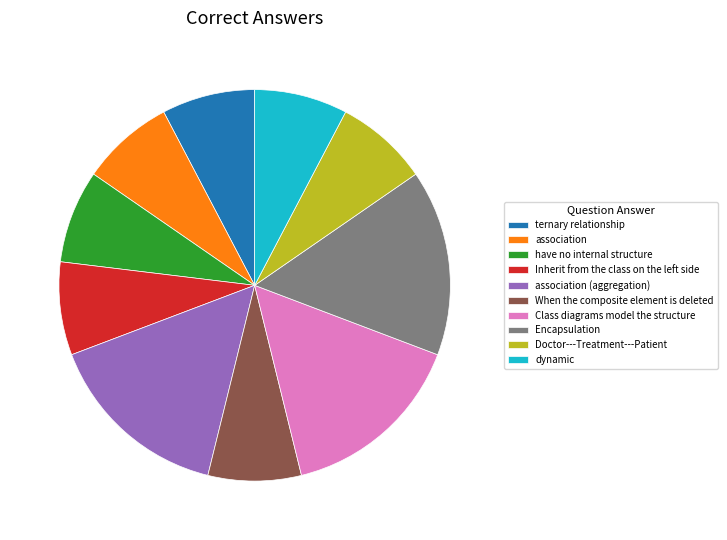

The Encapsulation slice represents 10% of the pie. True or false?

False